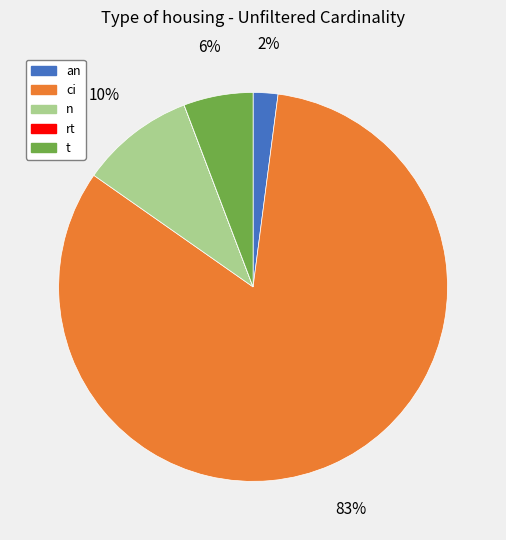

Is it true that ci is 75% of the pie?

False